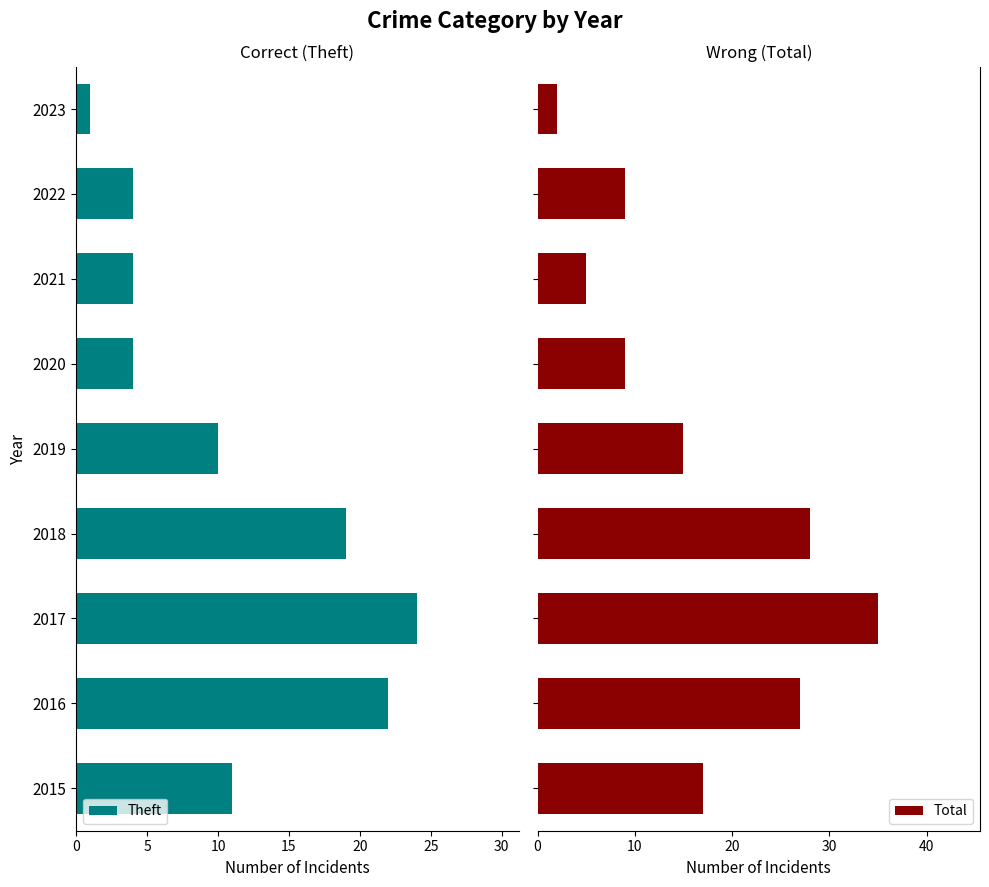

Rank the categories by Theft value from highest to lowest.

10, 5, 15, 0, 20, 25, 30, 35, 8